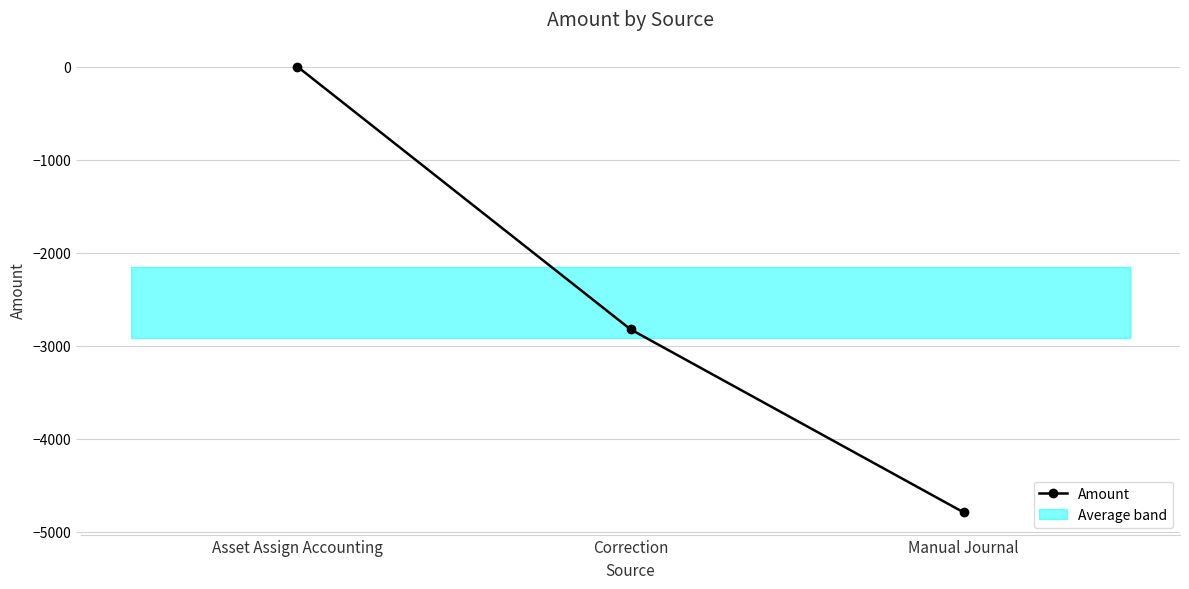

Where does the data first go above -2825?

Asset Assign Accounting